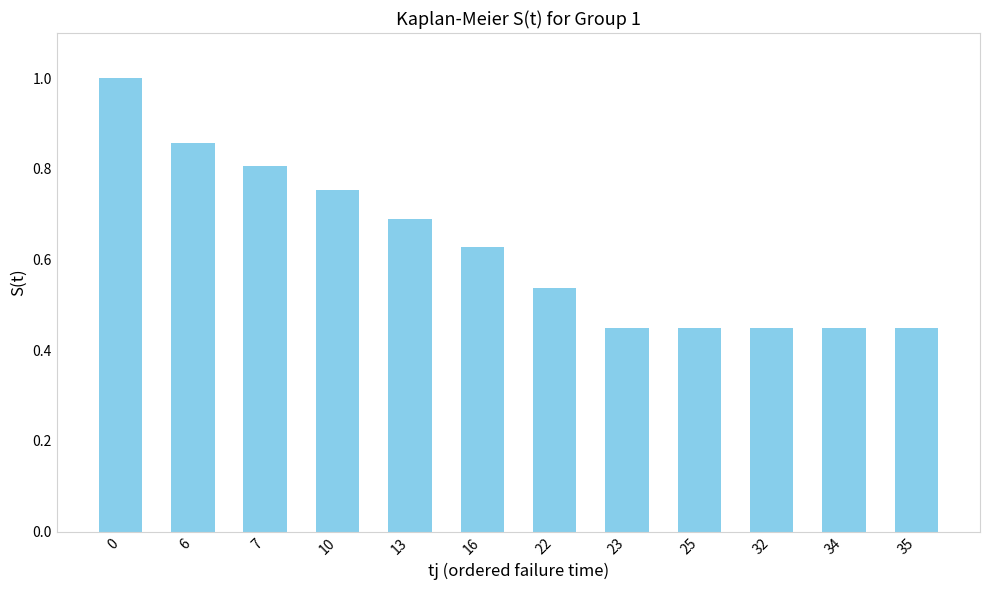

Is it true that the value at 13 is 0.7?

True